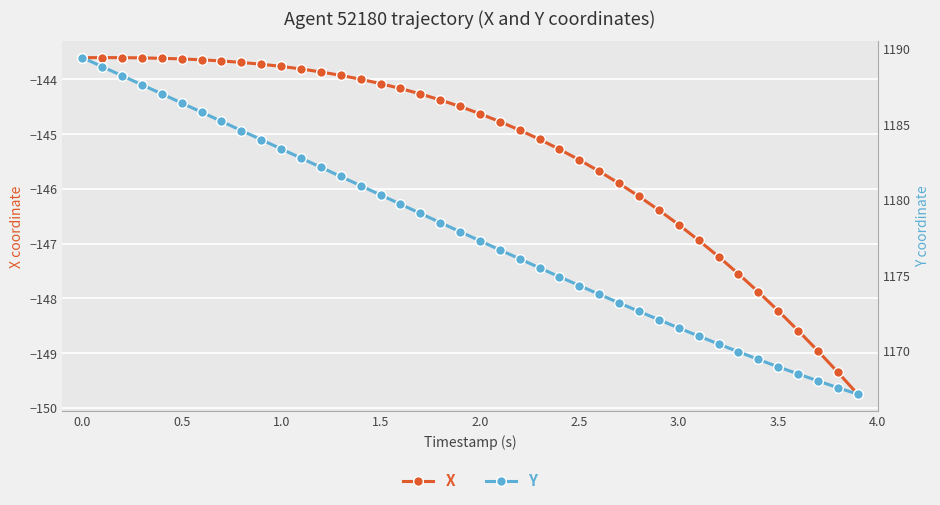

True or false: X and Y cross at least once.

False